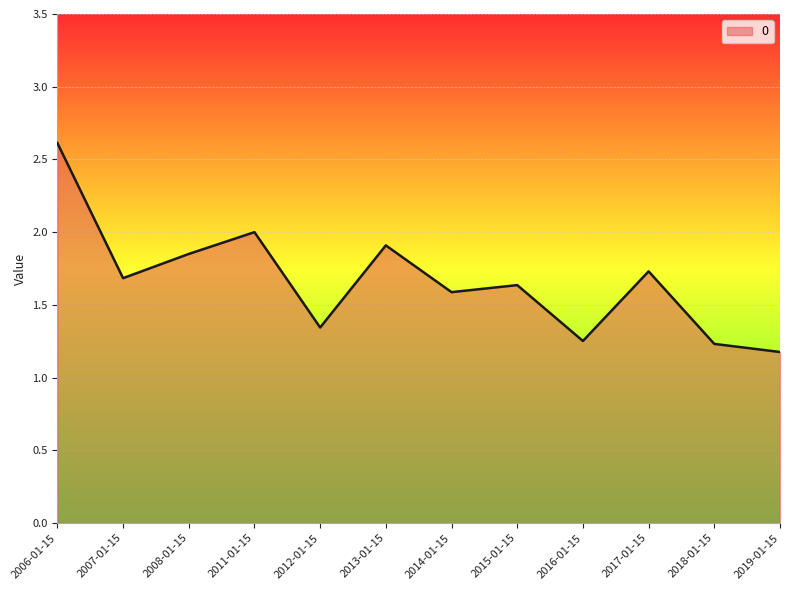

Where is the first local minimum?

2007-01-15